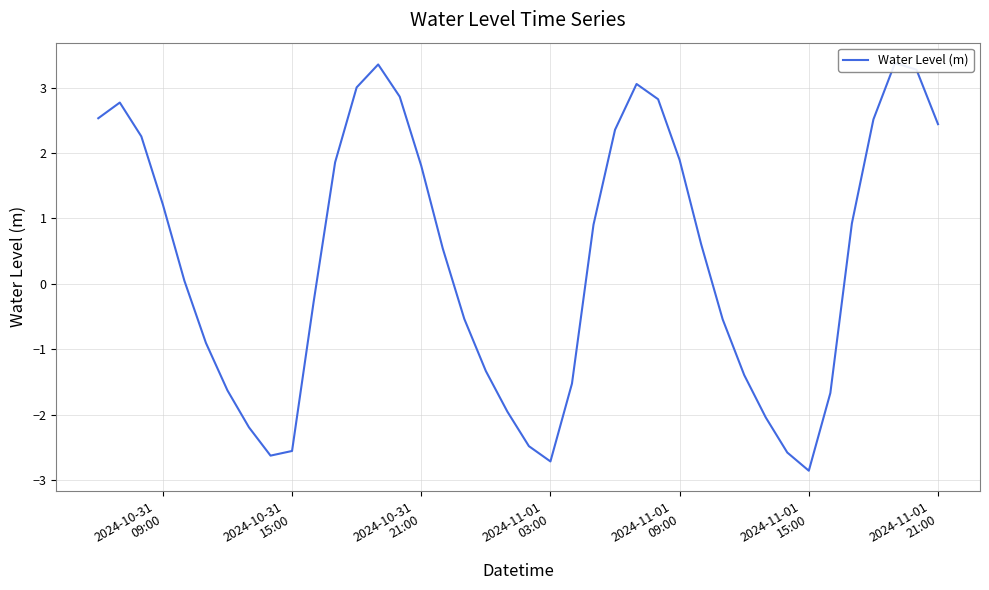

What is the smallest value displayed?

-2.9